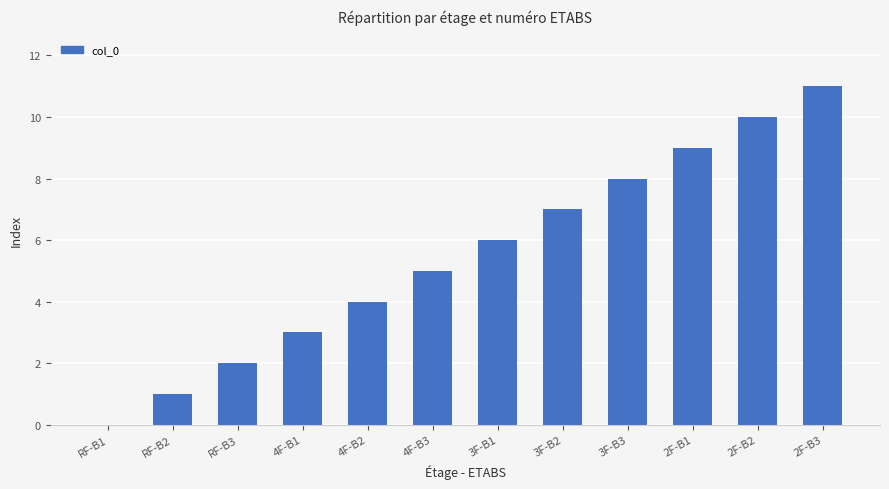

Read the value at 2F-B2.

10